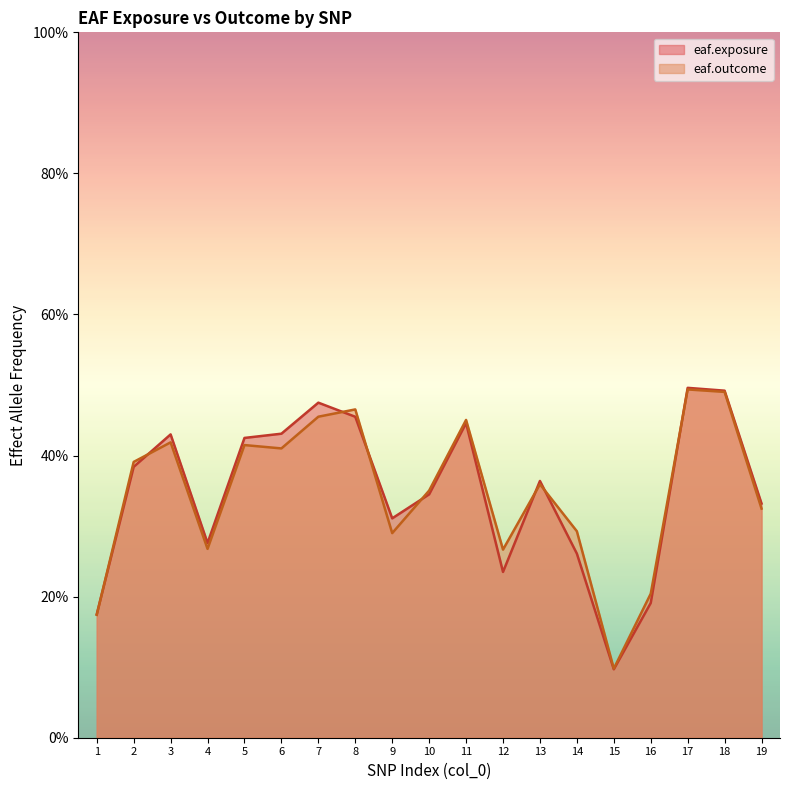

How many lines are shown in the chart?

2